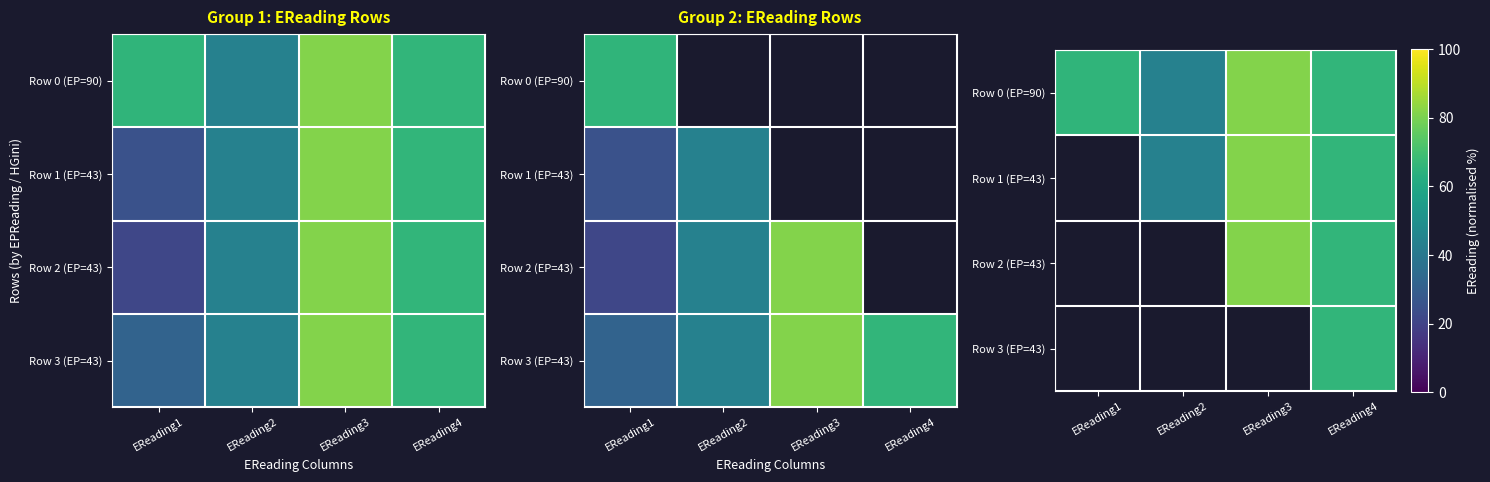

At which category is the sum across all series the highest?

EReading4